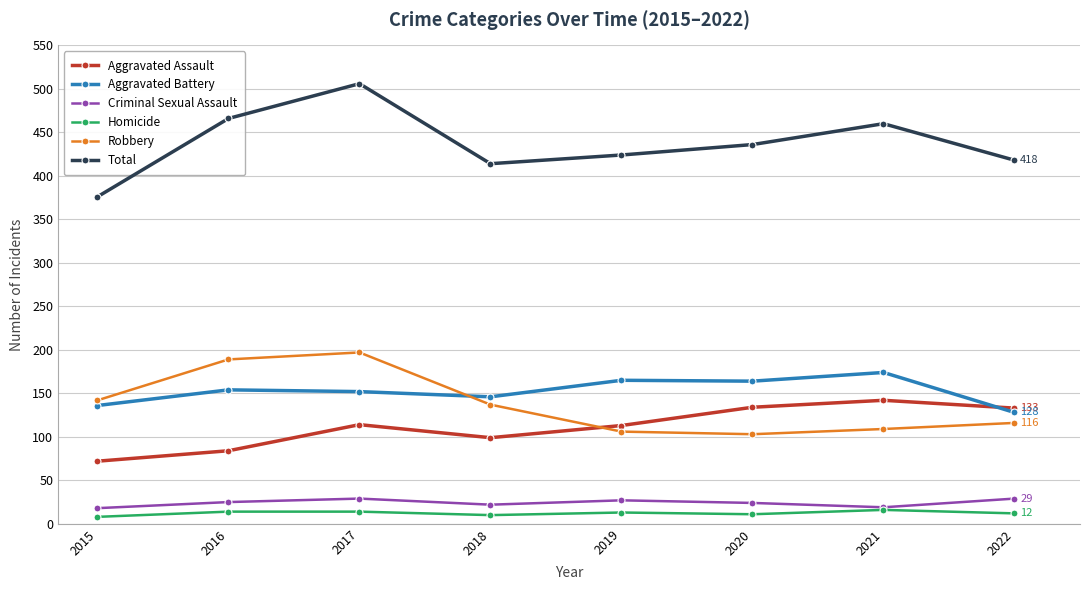

Does the chart display data point markers on the line(s)?

Yes